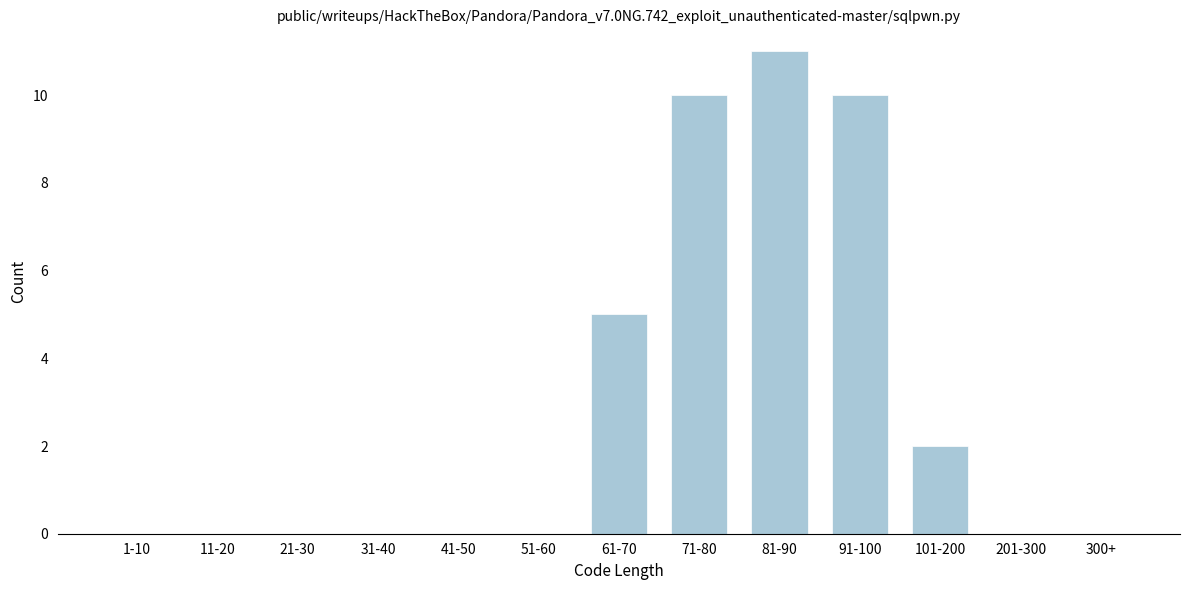

Reading left to right, transcribe all the data shown in this chart.

1-10=0	11-20=0	21-30=0	31-40=0	41-50=0	51-60=0	61-70=5	71-80=10	81-90=11	91-100=10	101-200=2	201-300=0	300+=0